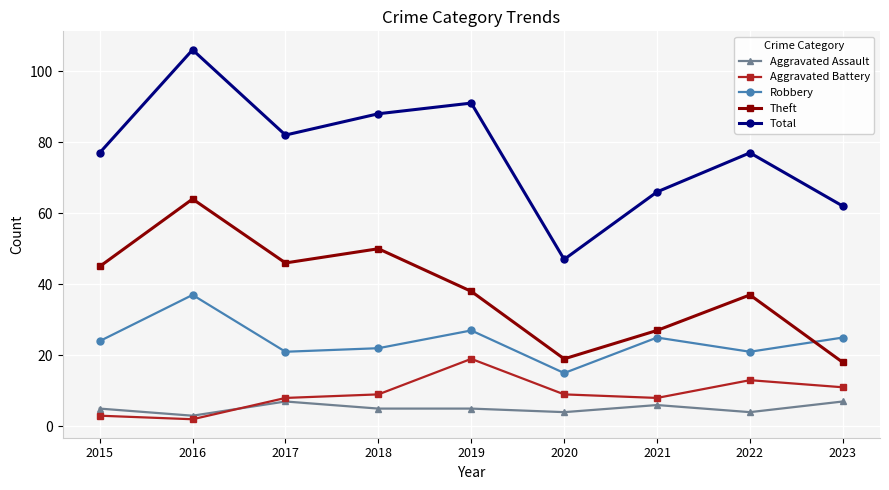

Is the value of Robbery at 2022 greater than the value of Total at 2016?

No